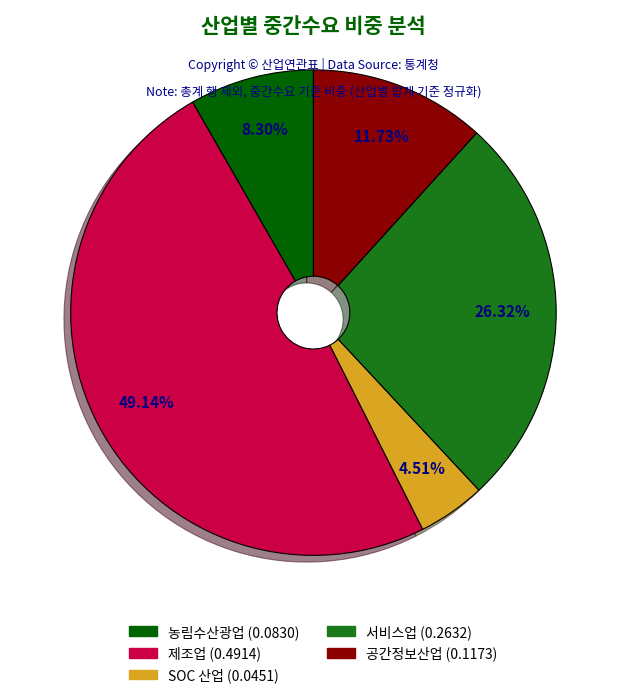

How many slices are in this pie chart?

5